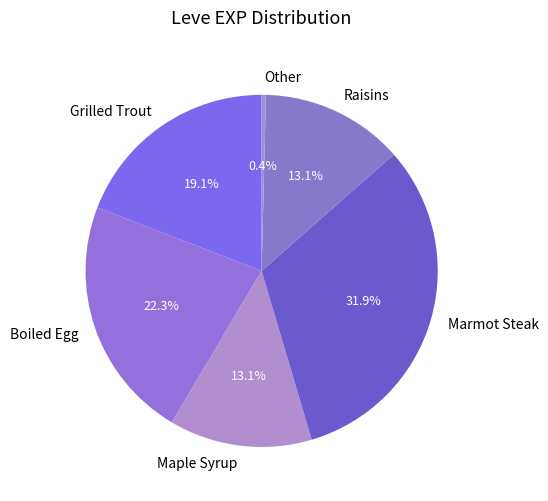

Does any single category account for the majority?

No